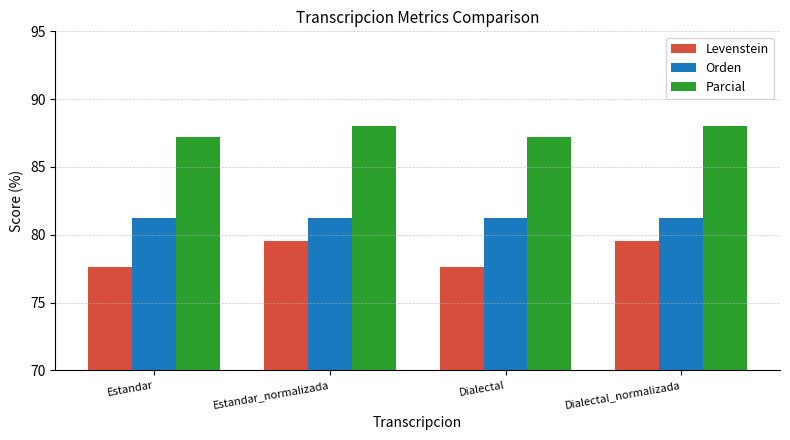

At which label does Levenstein first exceed 79?

Estandar_normalizada